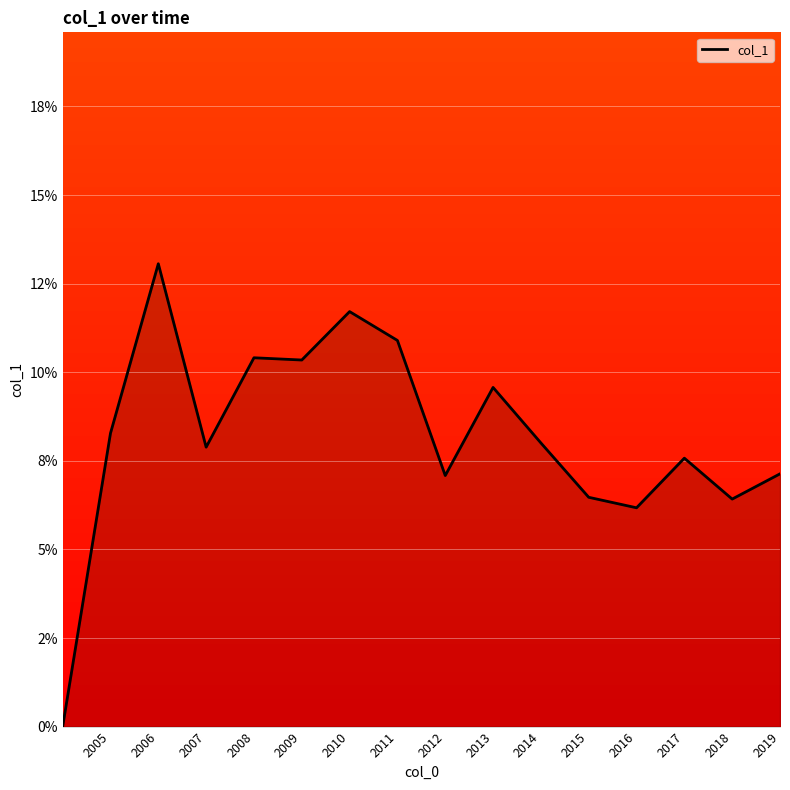

What is the difference between the maximum and minimum values?

0.1